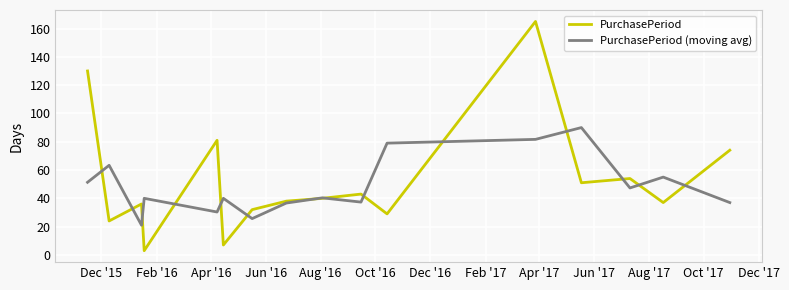

What is the maximum value for PurchasePeriod?

165.0